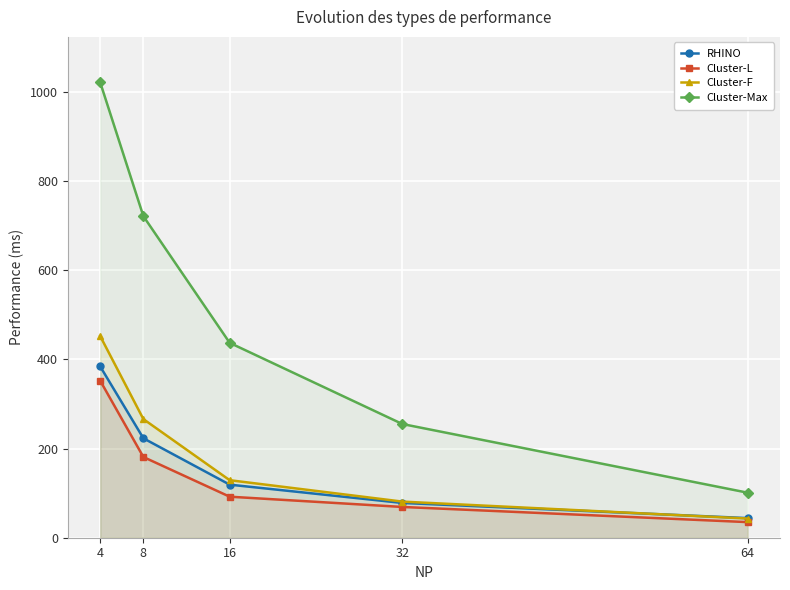

Between 4 and 8, which series saw the biggest shift?

Cluster-Max